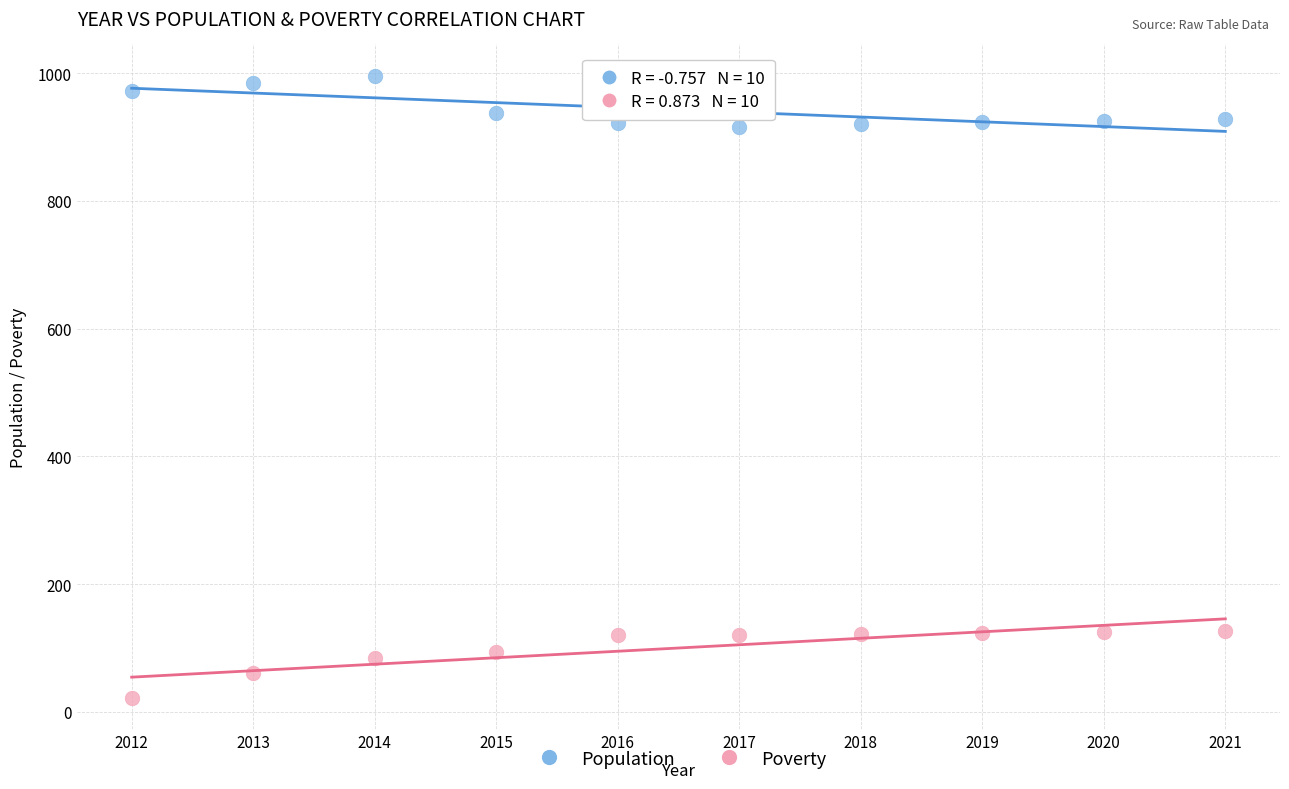

What is the X range (max minus min) for the scatter plot?

9